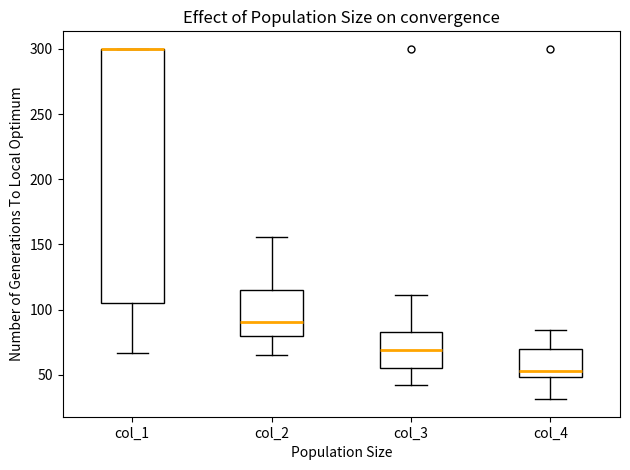

Reading left to right, transcribe this box plot: for each box, give where its median line is, the range the box spans, and where its two whiskers end, as read against the y-axis. The values are not printed on the chart, so give them approximately, as read against the axis.

col_1: median 300 (drawn on the box's upper edge), box 105 to 300, whiskers 65 to 300
col_2: median 90, box 80 to 115, whiskers 65 to 155
col_3: median 70, box 55 to 85, whiskers 40 to 110
col_4: median 55, box 50 to 70, whiskers 30 to 85